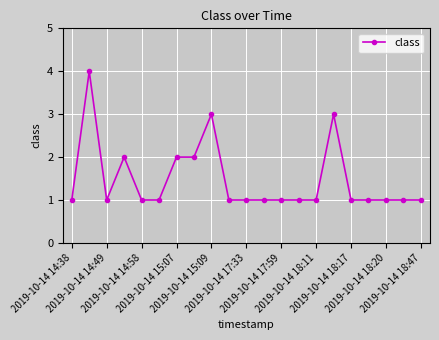

What is the difference between the maximum and minimum values?

3